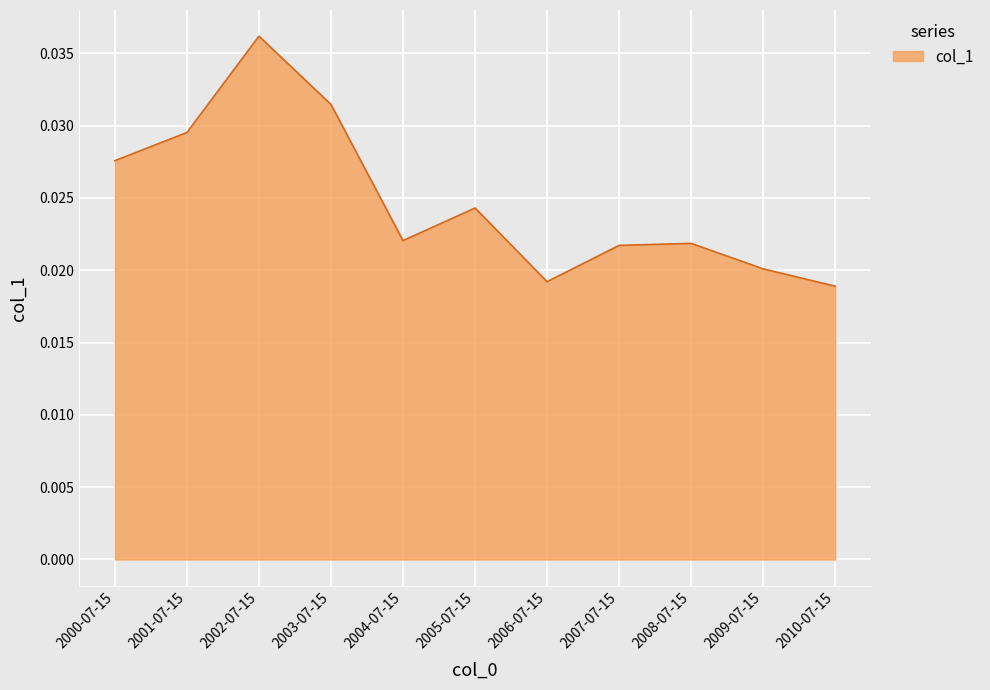

What is the sum of all values?

0.3